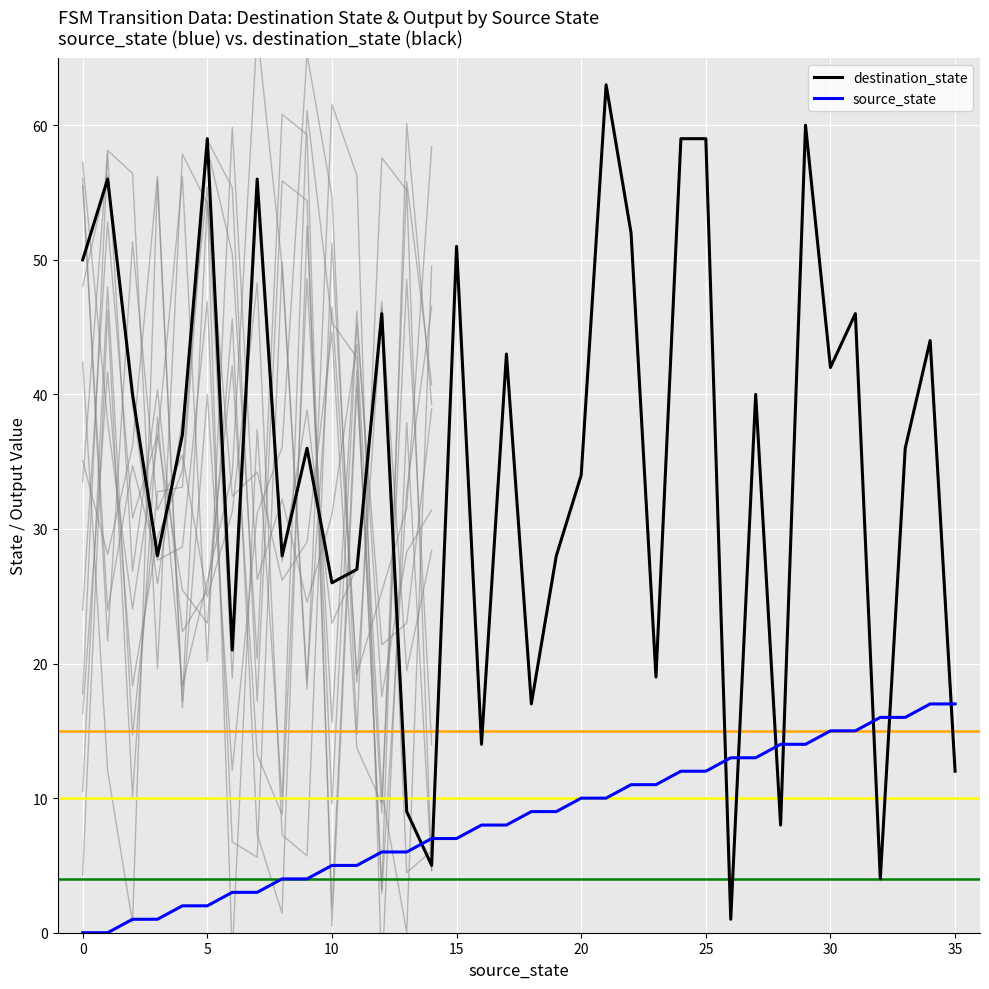

Reading left to right, what are all the values shown in this chart?

source_state: 0=0	1=0	2=1	3=1	4=2	5=2	6=3	7=3	8=4	9=4	10=5	11=5	12=6	13=6	14=7	15=7	16=8	17=8	18=9	19=9	20=10	21=10	22=11	23=11	24=12	25=12	26=13	27=13	28=14	29=14	30=15	31=15	32=16	33=16	34=17	35=17
destination_state: 0=50	1=56	2=40	3=28	4=37	5=59	6=21	7=56	8=28	9=36	10=26	11=27	12=46	13=9	14=5	15=51	16=14	17=43	18=17	19=28	20=34	21=63	22=52	23=19	24=59	25=59	26=1	27=40	28=8	29=60	30=42	31=46	32=4	33=36	34=44	35=12